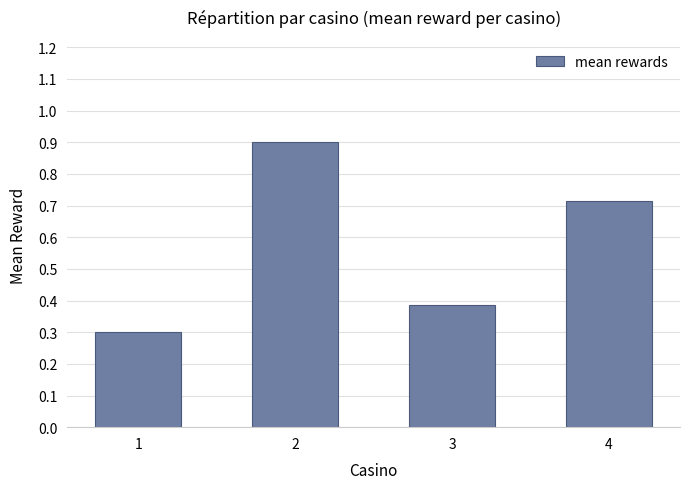

True or false: the data shows 0.1 at 1.

False